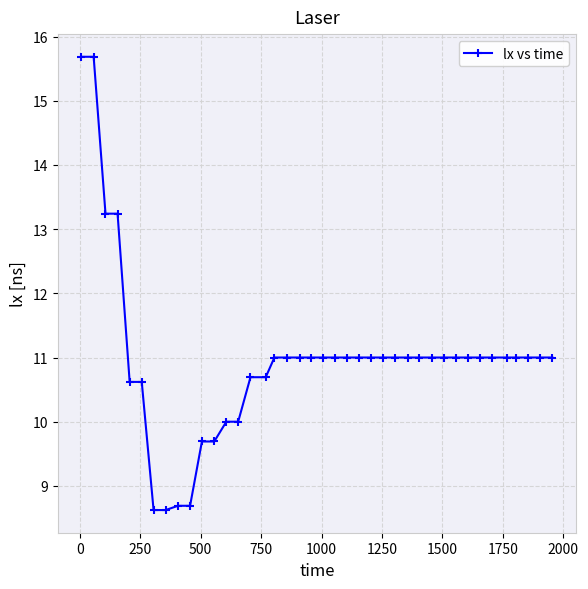

What is the value of the 8th point from the left?

8.6